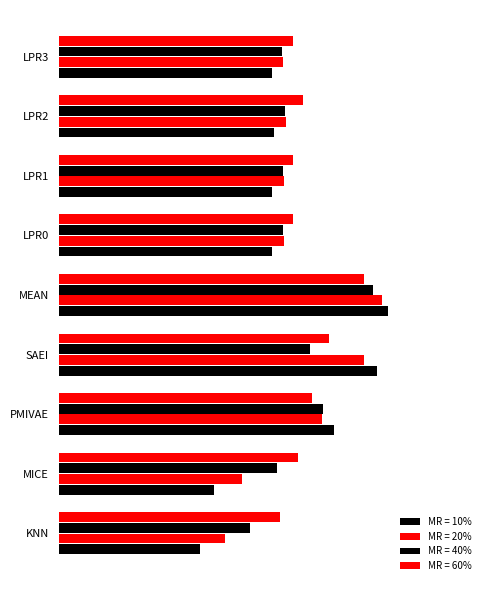

At how many categories does at least one series exceed 0?

9